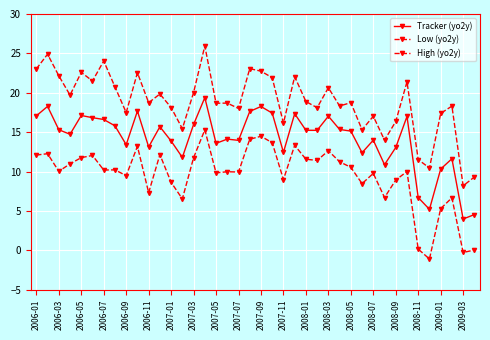

How many lines are shown in the chart?

3